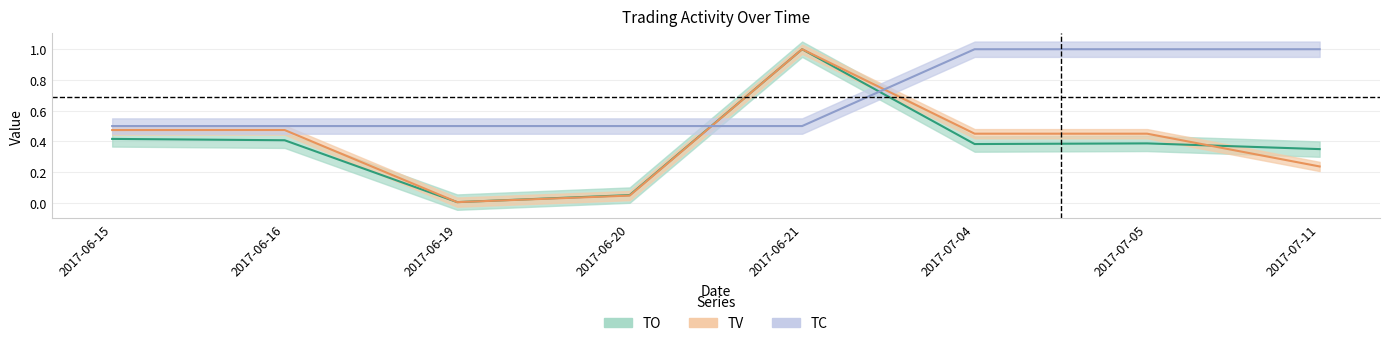

How many data points does each series have?

8